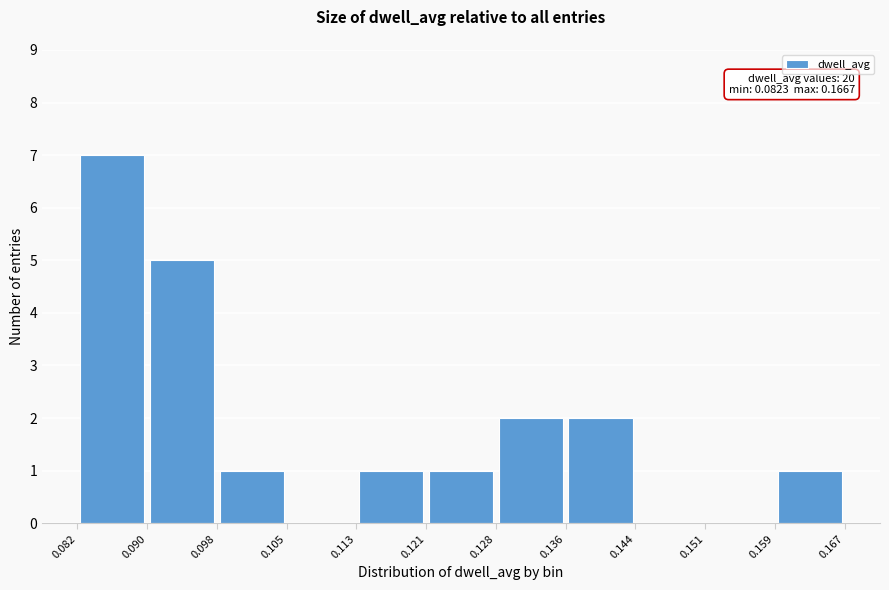

Which range on the x-axis has the tallest bar?

0.082 to 0.090